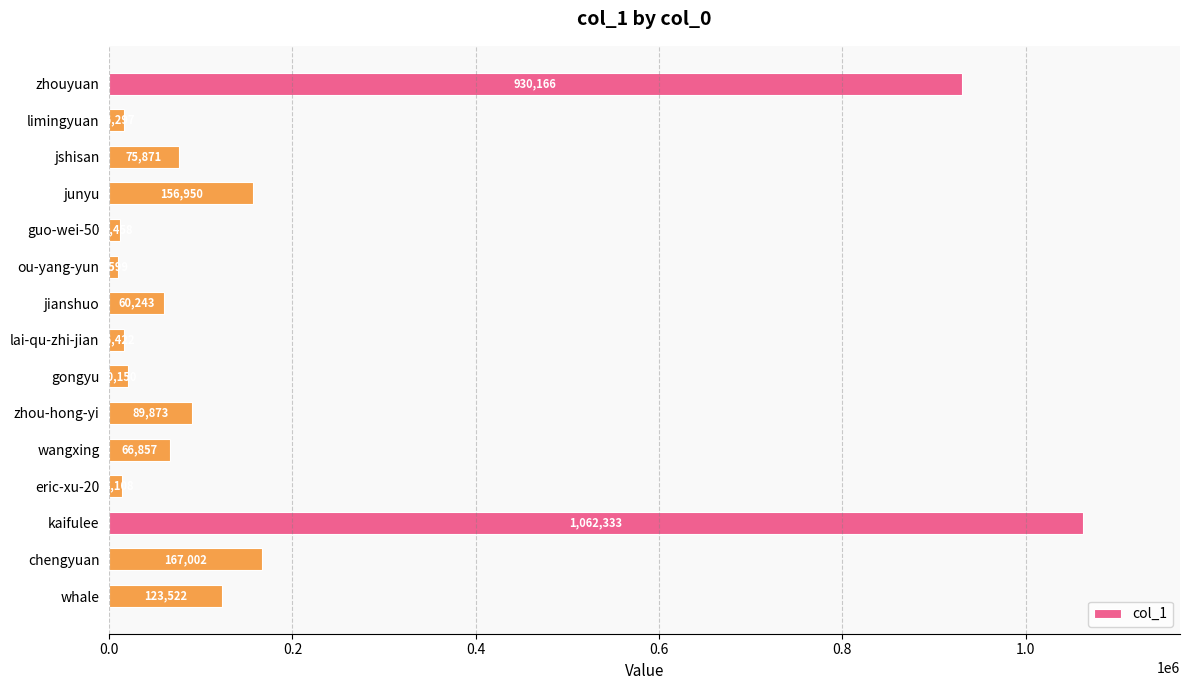

What is the sum of all values?

2820851